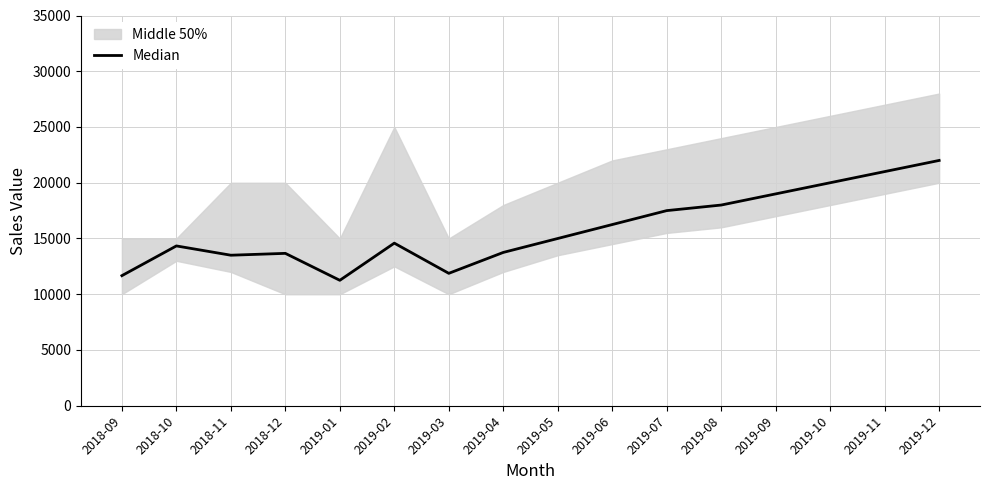

What position from the right is 2019-03?

10